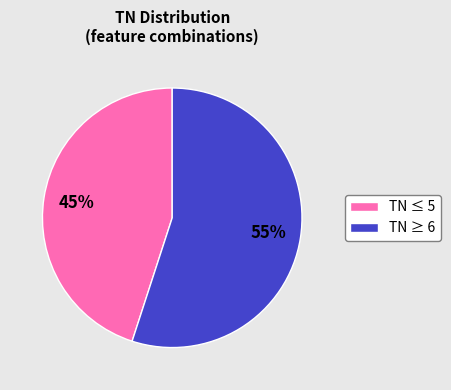

The TN ≥ 6 slice represents 42% of the pie. True or false?

False